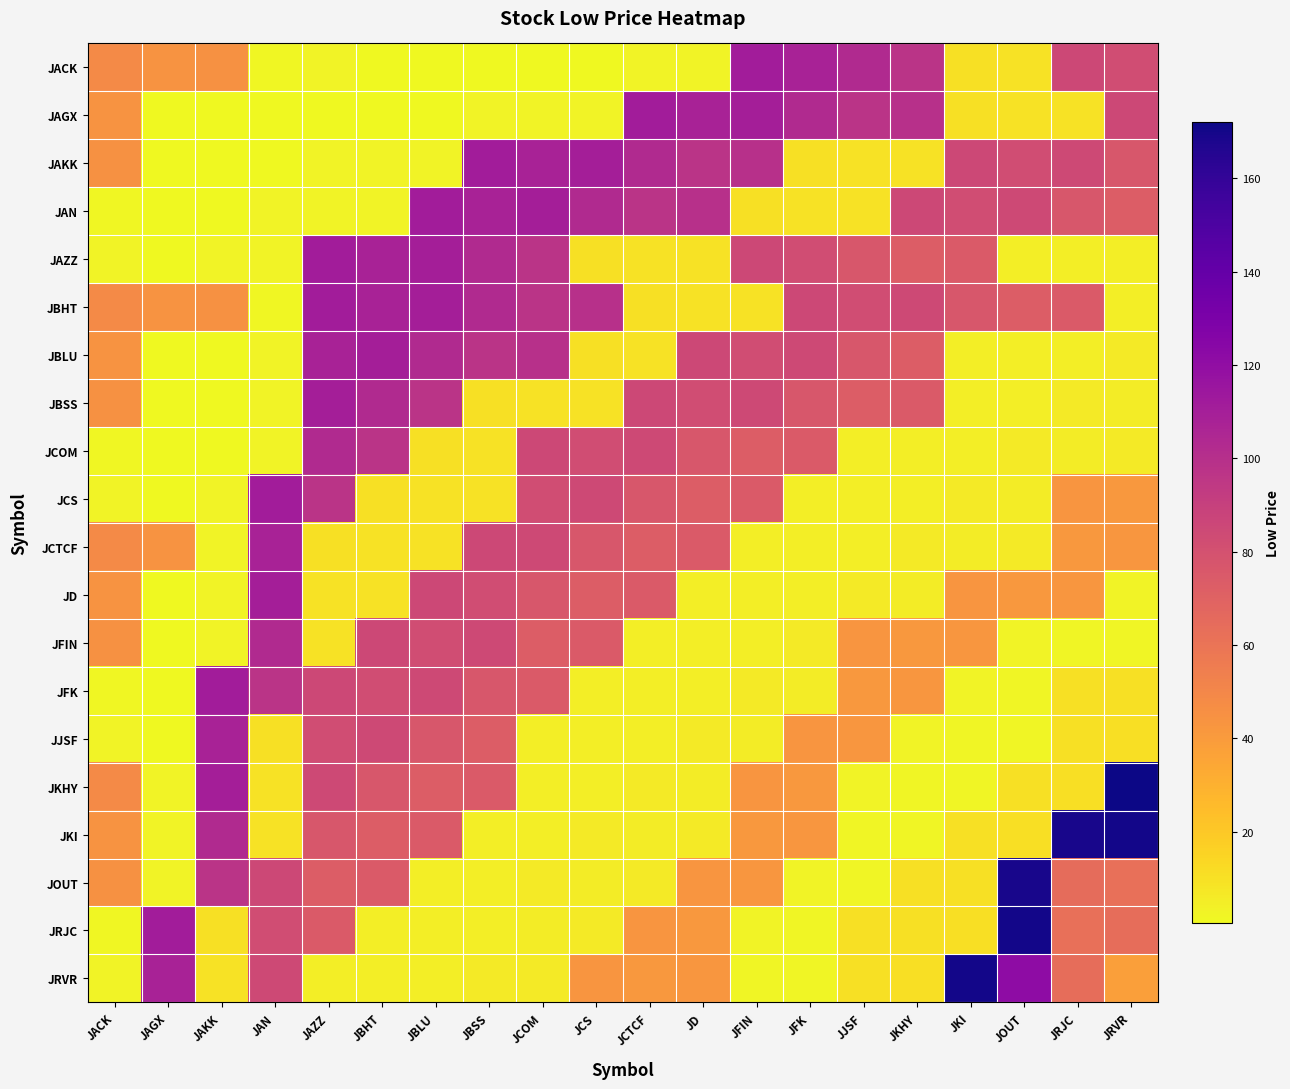

Reading left to right, extract all data points from this chart.

JACK: JACK=48.4	JAGX=43.8	JAKK=45.0	JAN=1.2	JAZZ=2.6	JBHT=0.5	JBLU=0.5	JBSS=0.5	JCOM=0.4	JCS=0.3	JCTCF=3.0	JD=2.6	JFIN=111.3	JFK=107.8	JJSF=103.0	JKHY=97.5	JKI=10.3	JOUT=9.1	JRJC=85.2	JRVR=82.8
JAGX: JACK=43.8	JAGX=0.5	JAKK=0.5	JAN=0.5	JAZZ=0.4	JBHT=0.3	JBLU=0.4	JBSS=3.0	JCOM=2.6	JCS=2.7	JCTCF=111.3	JD=107.8	JFIN=109.7	JFK=103.0	JJSF=97.5	JKHY=99.2	JKI=10.3	JOUT=9.1	JRJC=9.5	JRVR=85.2
JAKK: JACK=45.0	JAGX=0.5	JAKK=0.4	JAN=0.4	JAZZ=3.0	JBHT=2.6	JBLU=2.7	JBSS=111.3	JCOM=107.8	JCS=109.7	JCTCF=103.0	JD=97.5	JFIN=99.2	JFK=10.3	JJSF=9.1	JKHY=9.5	JKI=85.2	JOUT=82.8	JRJC=84.2	JRVR=76.2
JAN: JACK=1.2	JAGX=0.5	JAKK=0.3	JAN=3.0	JAZZ=2.6	JBHT=2.7	JBLU=111.3	JBSS=107.8	JCOM=109.7	JCS=103.0	JCTCF=97.5	JD=99.2	JFIN=10.3	JFK=9.1	JJSF=9.5	JKHY=85.2	JKI=82.8	JOUT=84.2	JRJC=76.2	JRVR=73.1
JAZZ: JACK=2.6	JAGX=0.4	JAKK=2.6	JAN=2.7	JAZZ=111.3	JBHT=107.8	JBLU=109.7	JBSS=103.0	JCOM=97.5	JCS=10.3	JCTCF=9.1	JD=9.5	JFIN=85.2	JFK=82.8	JJSF=76.2	JKHY=73.1	JKI=74.7	JOUT=4.8	JRJC=4.6	JRVR=4.6
JBHT: JACK=48.4	JAGX=43.8	JAKK=45.0	JAN=1.2	JAZZ=111.3	JBHT=107.8	JBLU=109.7	JBSS=103.0	JCOM=97.5	JCS=99.2	JCTCF=10.3	JD=9.1	JFIN=9.5	JFK=85.2	JJSF=82.8	JKHY=84.2	JKI=76.2	JOUT=73.1	JRJC=74.7	JRVR=4.8
JBLU: JACK=43.8	JAGX=0.5	JAKK=0.5	JAN=3.0	JAZZ=107.8	JBHT=109.7	JBLU=103.0	JBSS=97.5	JCOM=99.2	JCS=10.3	JCTCF=9.1	JD=85.2	JFIN=82.8	JFK=84.2	JJSF=76.2	JKHY=73.1	JKI=4.8	JOUT=4.6	JRJC=4.6	JRVR=6.0
JBSS: JACK=45.0	JAGX=0.5	JAKK=0.4	JAN=2.6	JAZZ=109.7	JBHT=103.0	JBLU=97.5	JBSS=10.3	JCOM=9.1	JCS=9.5	JCTCF=85.2	JD=82.8	JFIN=84.2	JFK=76.2	JJSF=73.1	JKHY=74.7	JKI=4.8	JOUT=4.6	JRJC=6.0	JRVR=5.5
JCOM: JACK=1.2	JAGX=0.5	JAKK=0.3	JAN=2.7	JAZZ=103.0	JBHT=97.5	JBLU=10.3	JBSS=9.1	JCOM=85.2	JCS=82.8	JCTCF=84.2	JD=76.2	JFIN=73.1	JFK=74.7	JJSF=4.8	JKHY=4.6	JKI=4.6	JOUT=6.0	JRJC=5.5	JRVR=6.0
JCS: JACK=2.6	JAGX=0.4	JAKK=2.6	JAN=111.3	JAZZ=97.5	JBHT=10.3	JBLU=9.1	JBSS=9.5	JCOM=82.8	JCS=84.2	JCTCF=76.2	JD=73.1	JFIN=74.7	JFK=4.8	JJSF=4.6	JKHY=4.6	JKI=6.0	JOUT=5.5	JRJC=43.1	JRVR=41.5
JCTCF: JACK=48.4	JAGX=43.8	JAKK=3.0	JAN=107.8	JAZZ=10.3	JBHT=9.1	JBLU=9.5	JBSS=85.2	JCOM=84.2	JCS=76.2	JCTCF=73.1	JD=74.7	JFIN=4.8	JFK=4.6	JJSF=4.6	JKHY=6.0	JKI=5.5	JOUT=6.0	JRJC=41.5	JRVR=42.2
JD: JACK=43.8	JAGX=0.5	JAKK=2.6	JAN=109.7	JAZZ=9.1	JBHT=9.5	JBLU=85.2	JBSS=82.8	JCOM=76.2	JCS=73.1	JCTCF=74.7	JD=4.8	JFIN=4.6	JFK=4.6	JJSF=6.0	JKHY=5.5	JKI=43.1	JOUT=41.5	JRJC=42.2	JRVR=2.5
JFIN: JACK=45.0	JAGX=0.5	JAKK=2.7	JAN=103.0	JAZZ=9.5	JBHT=85.2	JBLU=82.8	JBSS=84.2	JCOM=73.1	JCS=74.7	JCTCF=4.8	JD=4.6	JFIN=4.6	JFK=6.0	JJSF=43.1	JKHY=41.5	JKI=42.2	JOUT=2.5	JRJC=2.3	JRVR=2.3
JFK: JACK=1.2	JAGX=0.5	JAKK=111.3	JAN=97.5	JAZZ=85.2	JBHT=82.8	JBLU=84.2	JBSS=76.2	JCOM=74.7	JCS=4.8	JCTCF=4.6	JD=4.6	JFIN=6.0	JFK=5.5	JJSF=41.5	JKHY=42.2	JKI=2.5	JOUT=2.3	JRJC=10.1	JRVR=10.1
JJSF: JACK=2.6	JAGX=0.4	JAKK=107.8	JAN=10.3	JAZZ=82.8	JBHT=84.2	JBLU=76.2	JBSS=73.1	JCOM=4.8	JCS=4.6	JCTCF=4.6	JD=6.0	JFIN=5.5	JFK=43.1	JJSF=42.2	JKHY=2.5	JKI=2.3	JOUT=2.3	JRJC=10.1	JRVR=10.6
JKHY: JACK=48.4	JAGX=3.0	JAKK=109.7	JAN=9.1	JAZZ=84.2	JBHT=76.2	JBLU=73.1	JBSS=74.7	JCOM=4.6	JCS=4.6	JCTCF=6.0	JD=5.5	JFIN=43.1	JFK=41.5	JJSF=2.5	JKHY=2.3	JKI=2.3	JOUT=10.1	JRJC=10.6	JRVR=172.0
JKI: JACK=43.8	JAGX=2.6	JAKK=103.0	JAN=9.5	JAZZ=76.2	JBHT=73.1	JBLU=74.7	JBSS=4.8	JCOM=4.6	JCS=6.0	JCTCF=5.5	JD=6.0	JFIN=41.5	JFK=42.2	JJSF=2.3	JKHY=2.3	JKI=10.1	JOUT=10.6	JRJC=169.2	JRVR=170.2
JOUT: JACK=45.0	JAGX=2.7	JAKK=97.5	JAN=85.2	JAZZ=73.1	JBHT=74.7	JBLU=4.8	JBSS=4.6	JCOM=6.0	JCS=5.5	JCTCF=6.0	JD=43.1	JFIN=42.2	JFK=2.5	JJSF=2.3	JKHY=10.1	JKI=10.1	JOUT=169.2	JRJC=64.5	JRVR=62.4
JRJC: JACK=1.2	JAGX=111.3	JAKK=10.3	JAN=82.8	JAZZ=74.7	JBHT=4.8	JBLU=4.6	JBSS=4.6	JCOM=5.5	JCS=6.0	JCTCF=43.1	JD=41.5	JFIN=2.5	JFK=2.3	JJSF=10.1	JKHY=10.1	JKI=10.6	JOUT=170.2	JRJC=62.4	JRVR=63.7
JRVR: JACK=2.6	JAGX=107.8	JAKK=9.1	JAN=84.2	JAZZ=4.8	JBHT=4.6	JBLU=4.6	JBSS=6.0	JCOM=6.0	JCS=43.1	JCTCF=41.5	JD=42.2	JFIN=2.3	JFK=2.3	JJSF=10.1	JKHY=10.6	JKI=170.2	JOUT=121.3	JRJC=63.7	JRVR=38.4